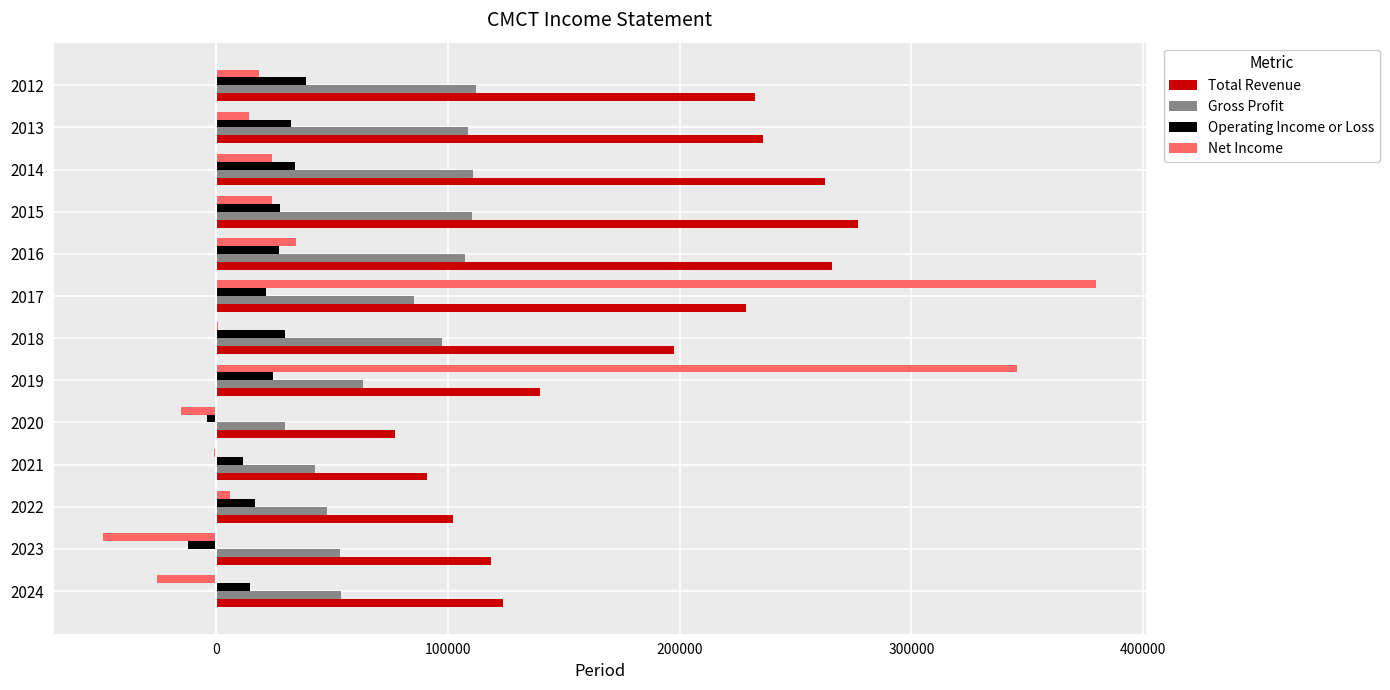

The value of Total Revenue at 2021 is 131442. True or false?

False